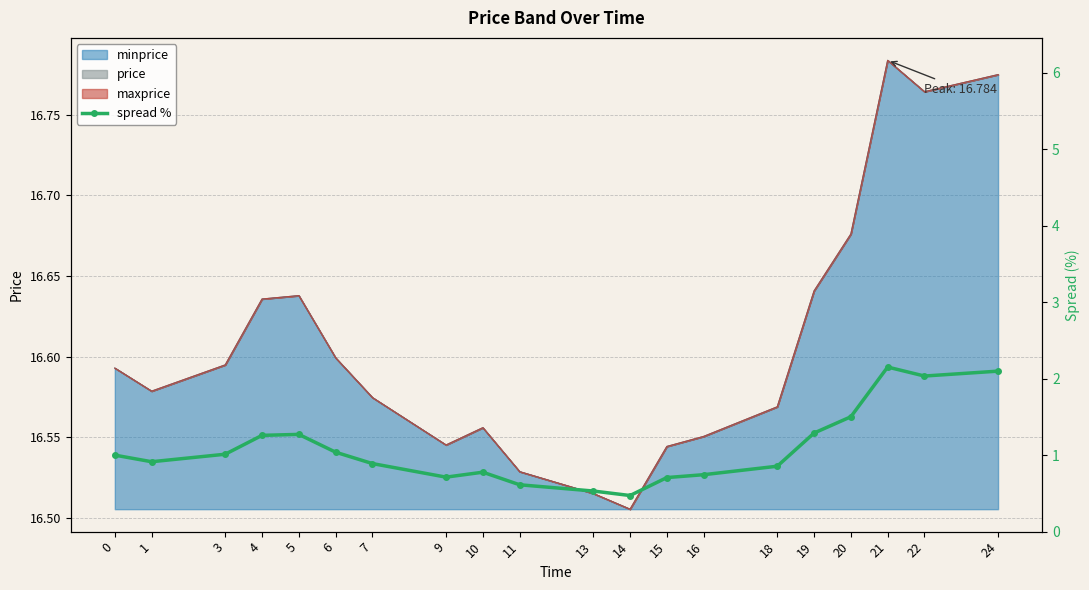

How many interior local peaks (higher than both neighbors) does the data have?

3